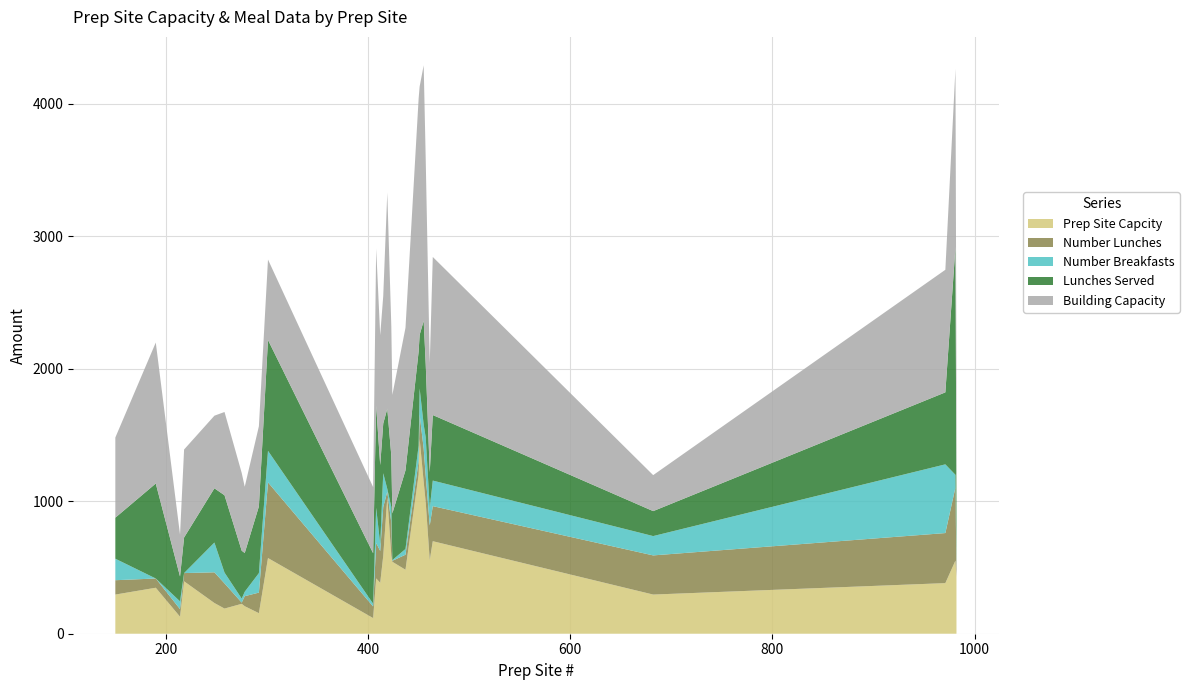

What is the highest value of the Prep Site Capcity series?

1469.8